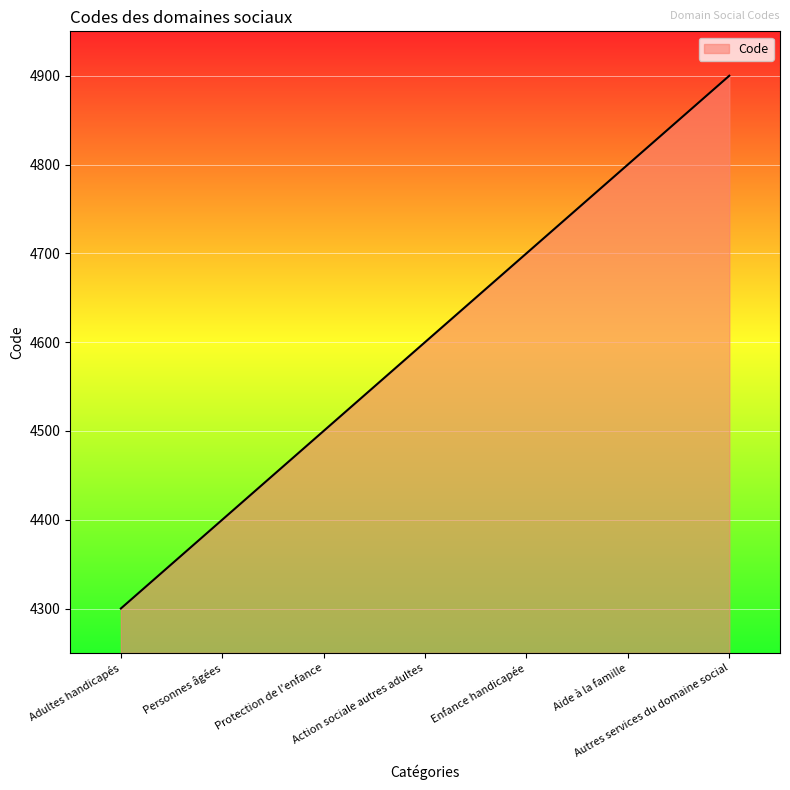

The value at Enfance handicapée is 4700. True or false?

True